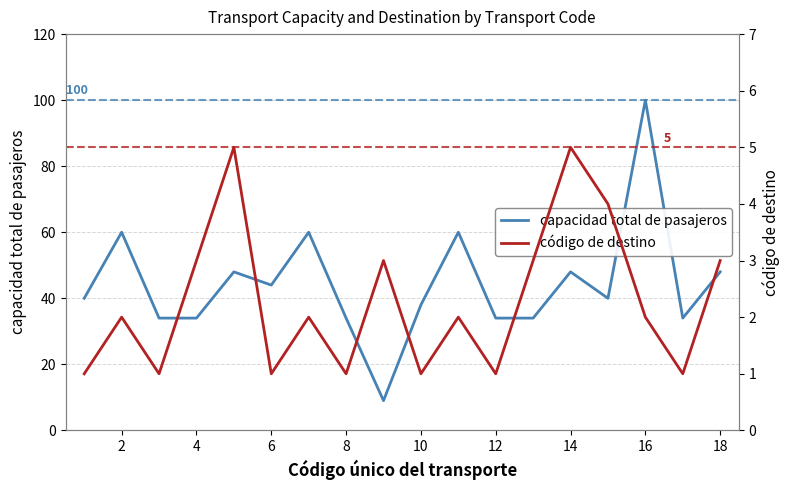

Rank the series by their maximum value, from lowest to highest.

código de destino, capacidad total de pasajeros